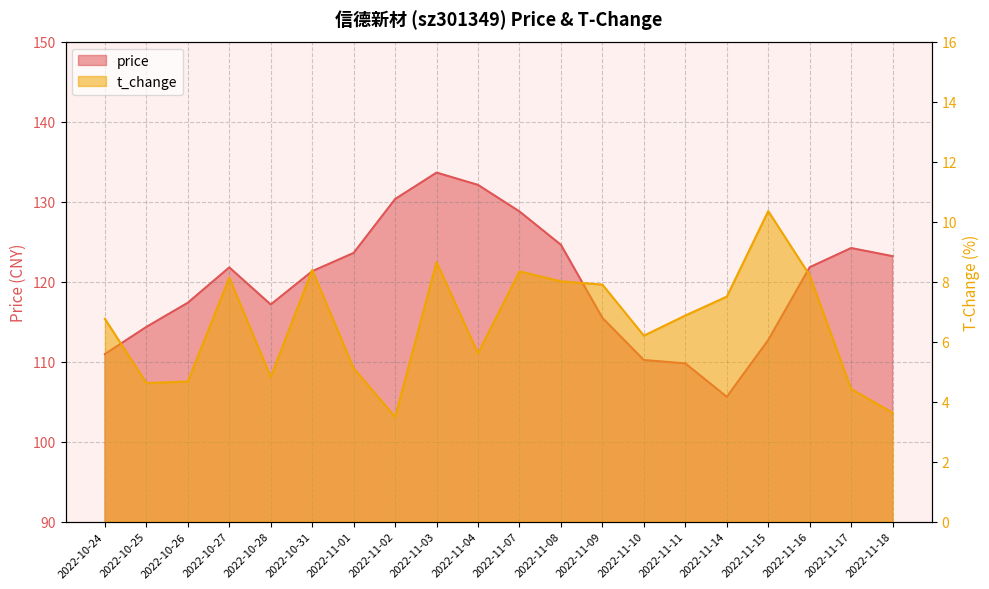

Which series has the largest range (max minus min)?

price